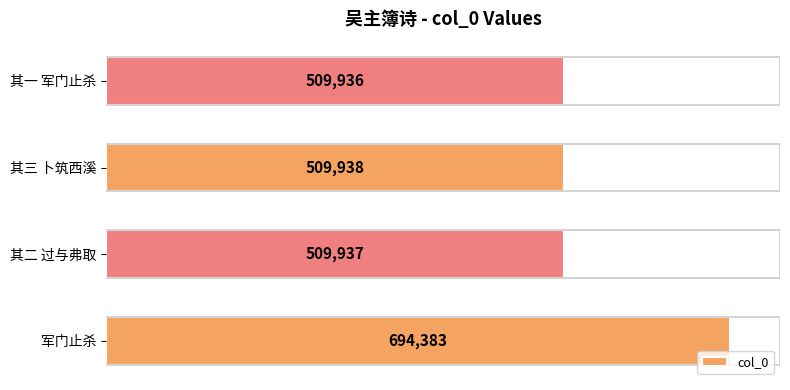

What is the maximum value shown in the chart?

694383